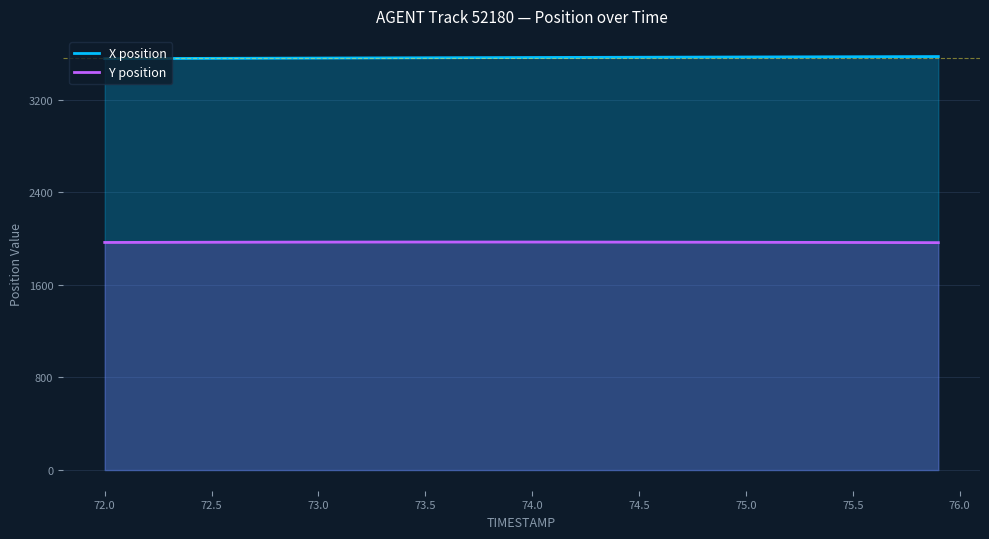

True or false: X position and Y position intersect in this chart.

False